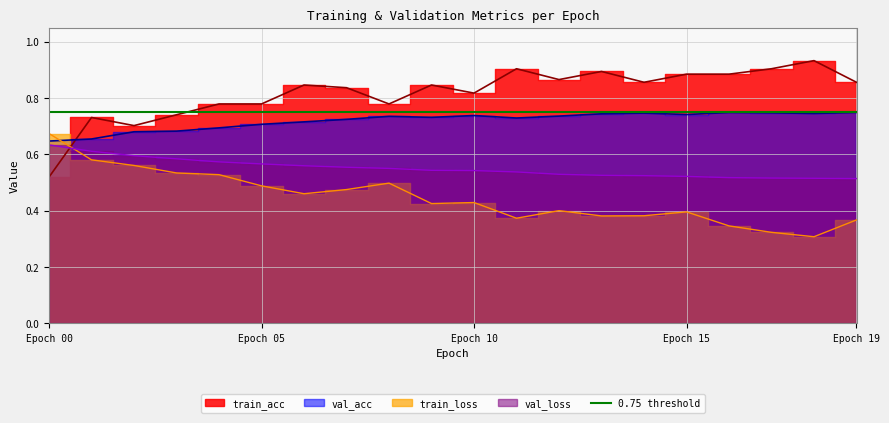

Which series has the largest total across all categories?

train_acc